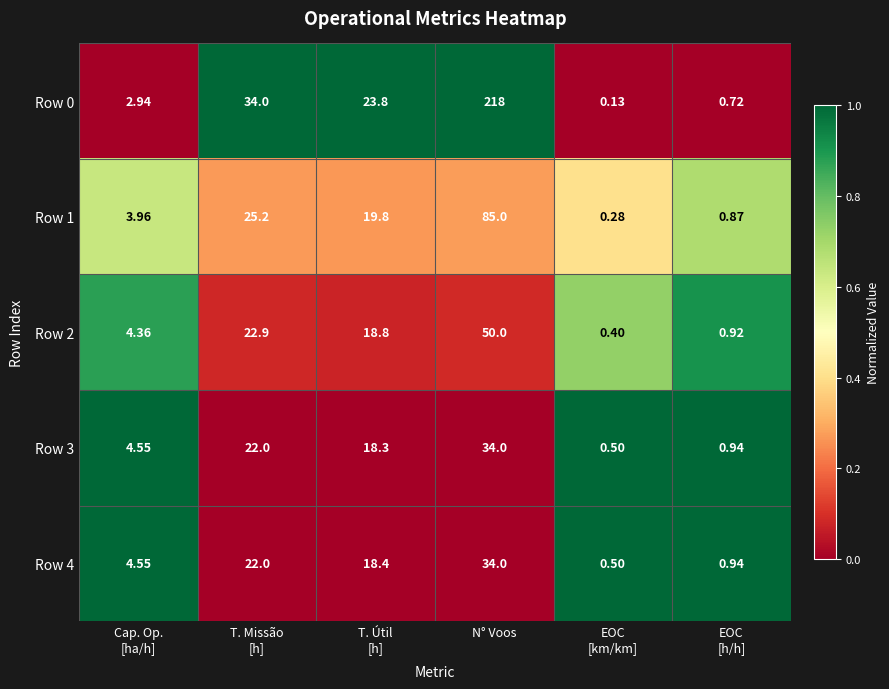

Which category has the highest value across all series?

N° Voos